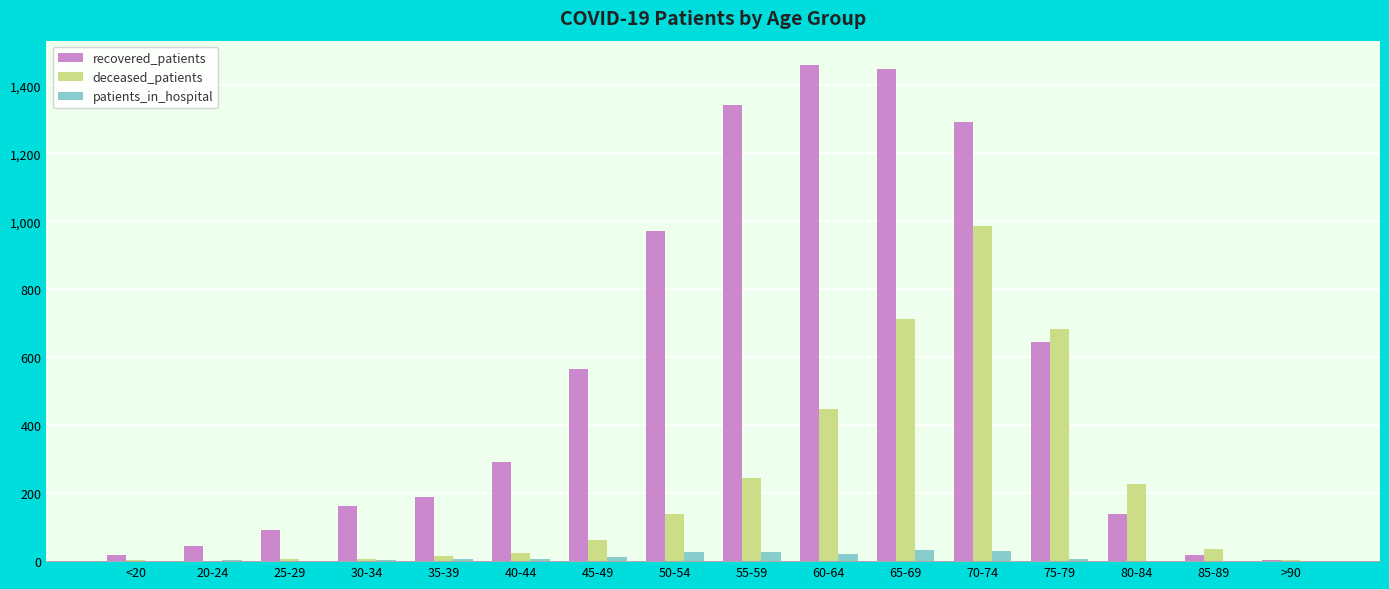

Which series has the largest total across all categories?

recovered_patients